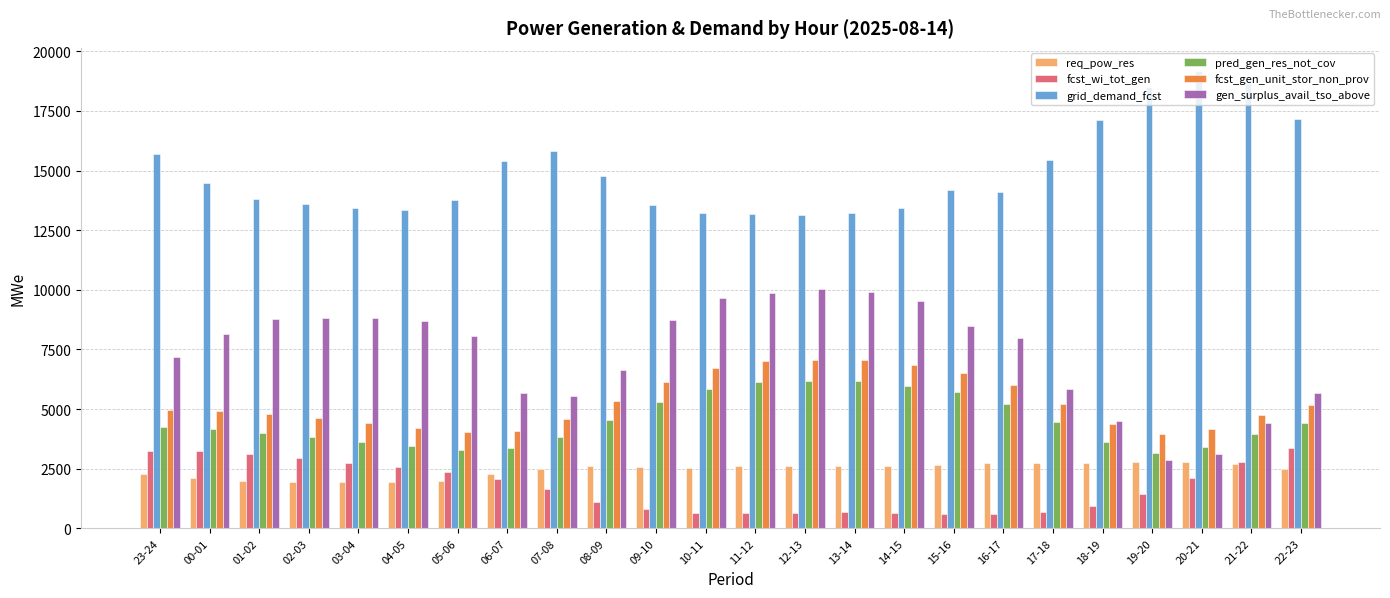

Rank the series at 13-14 from highest to lowest value.

grid_demand_fcst, gen_surplus_avail_tso_above, fcst_gen_unit_stor_non_prov, pred_gen_res_not_cov, req_pow_res, fcst_wi_tot_gen